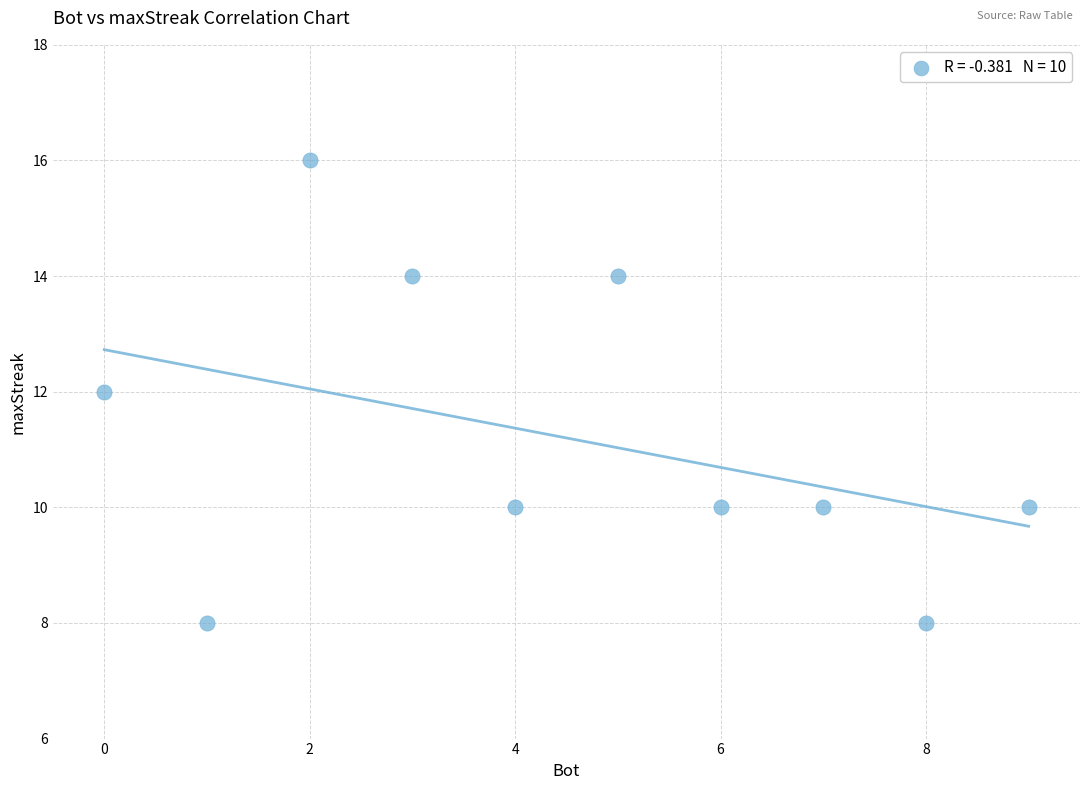

What is the average Y value?

11